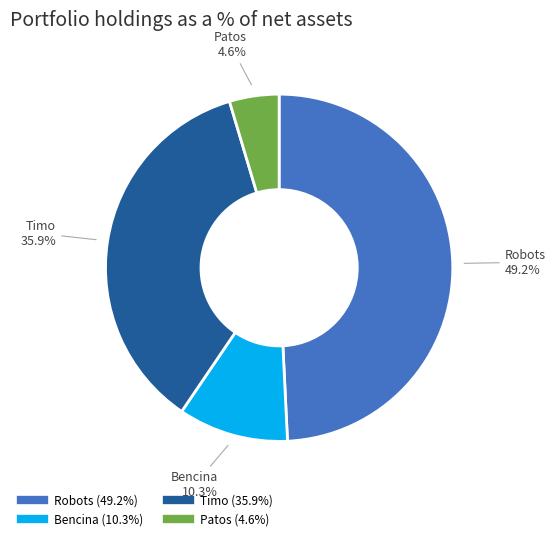

Which has a higher value, Timo or Patos?

Timo